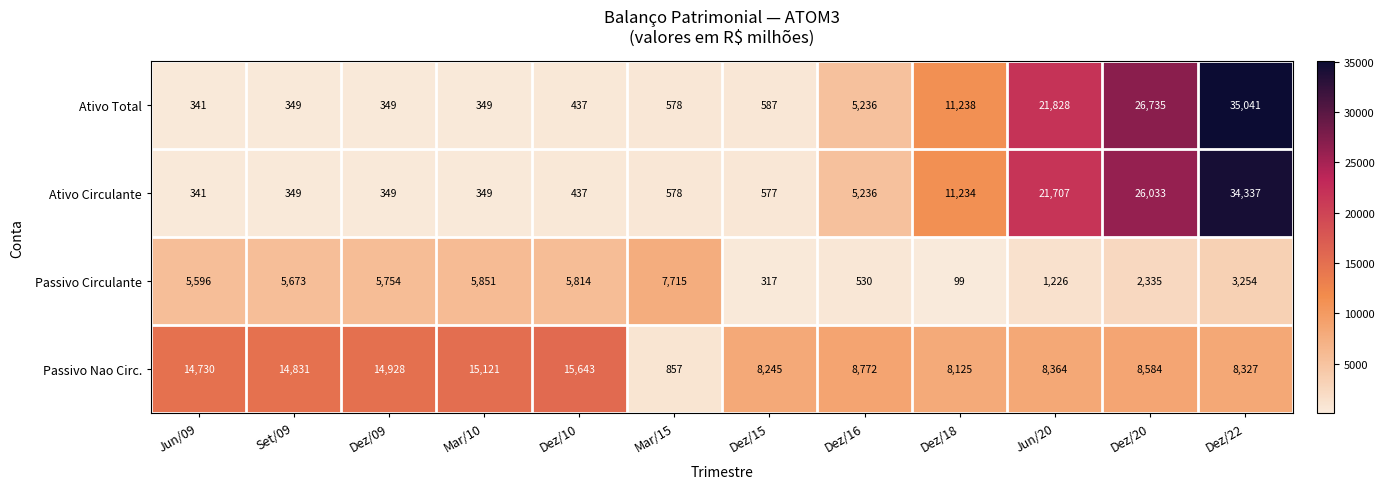

Where is Passivo Nao Circ. nearest to the value 8250?

Dez/15